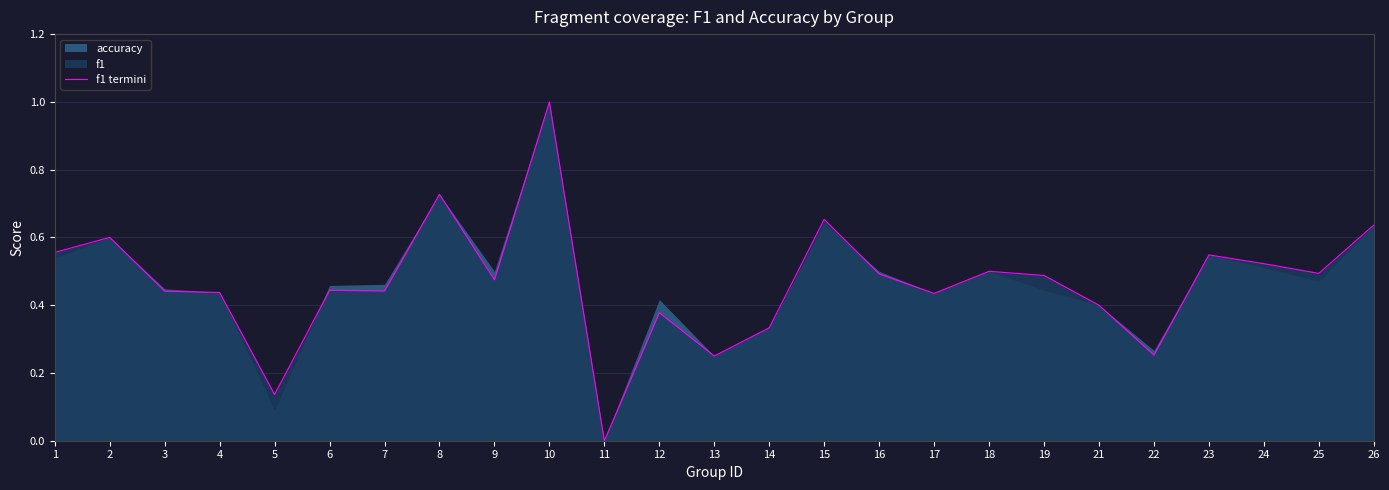

What is the sum of all values?

11.6